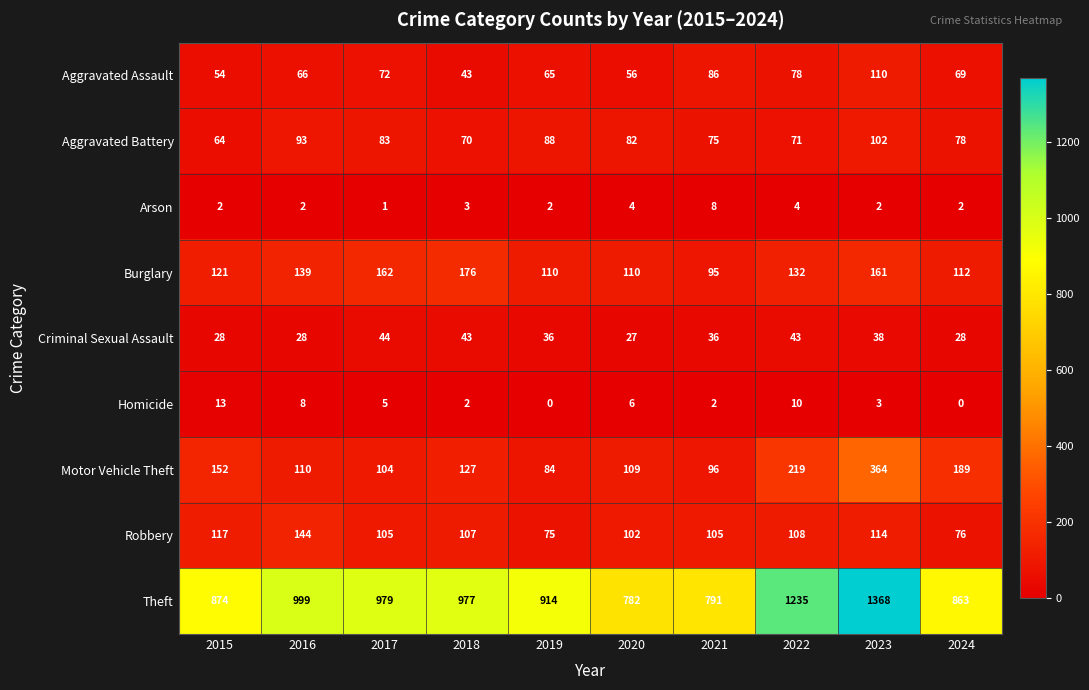

The value of Robbery at 2019 is 124. True or false?

False